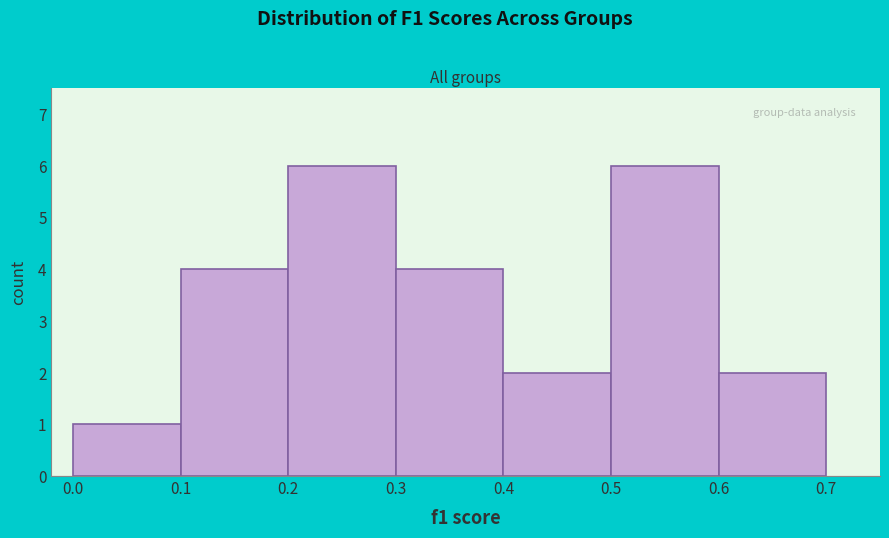

Reading left to right, list every bar in this chart as the range it spans on the x-axis followed by its height. The values are not printed on the chart, so give them approximately, as read against the axis.

0.0 to 0.1: 1
0.1 to 0.2: 4
0.2 to 0.3: 6
0.3 to 0.4: 4
0.4 to 0.5: 2
0.5 to 0.6: 6
0.6 to 0.7: 2